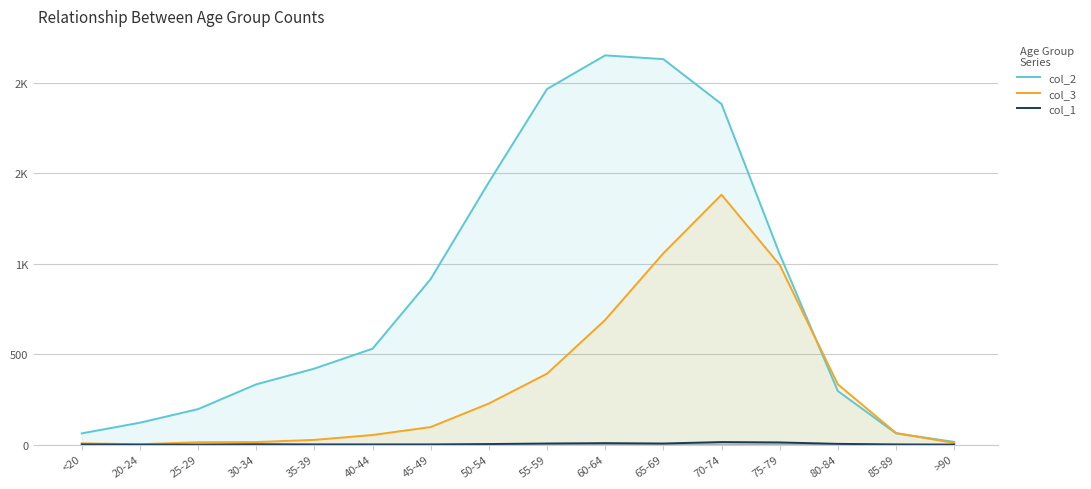

What is the sum of the col_1 values at 35-39 and 40-44?

2